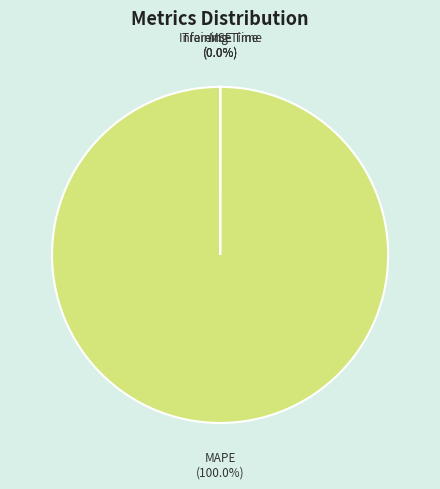

To the nearest percent, what is the average slice percentage?

25%